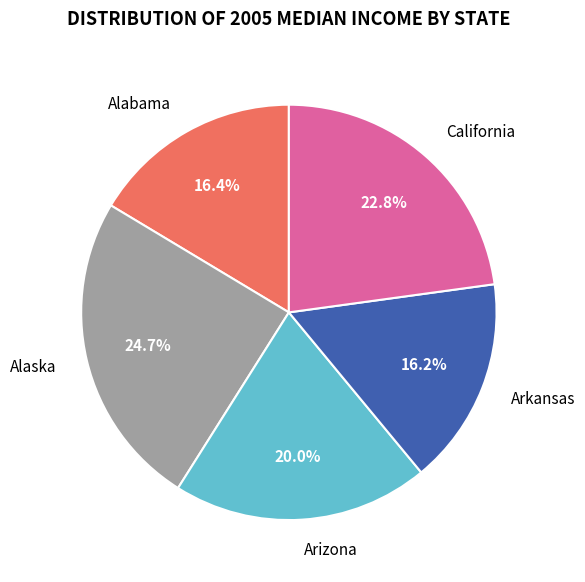

What portion of the pie excludes Alaska?

75.3%